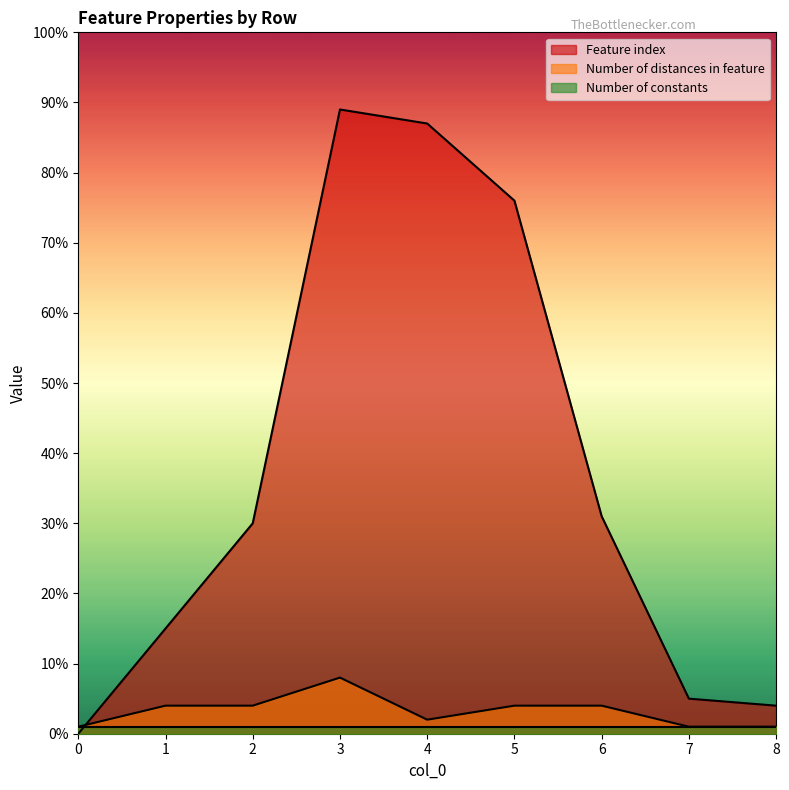

What is the difference between the maximum and minimum values in the Number of distances in feature series?

7